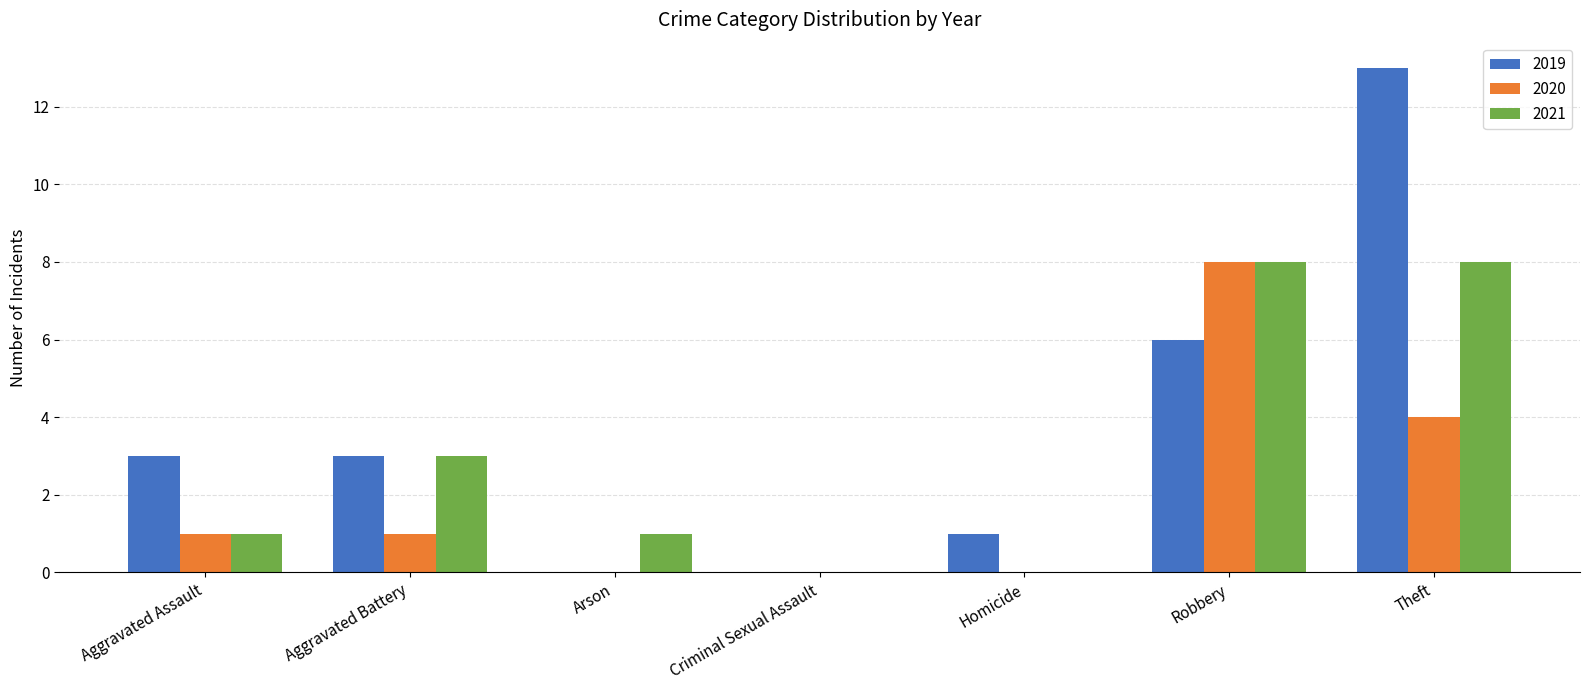

At which category does the chart reach its peak across all series?

Theft